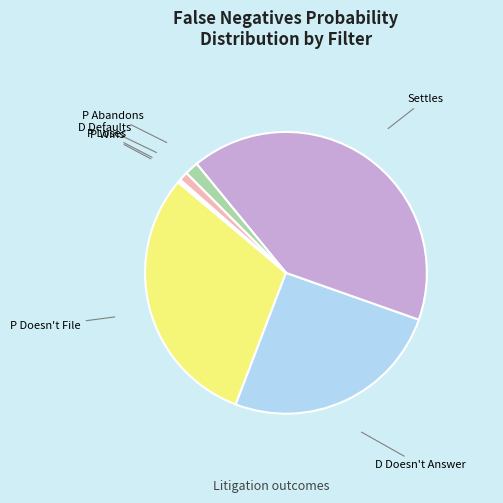

Which slice is the smallest?

P Wins